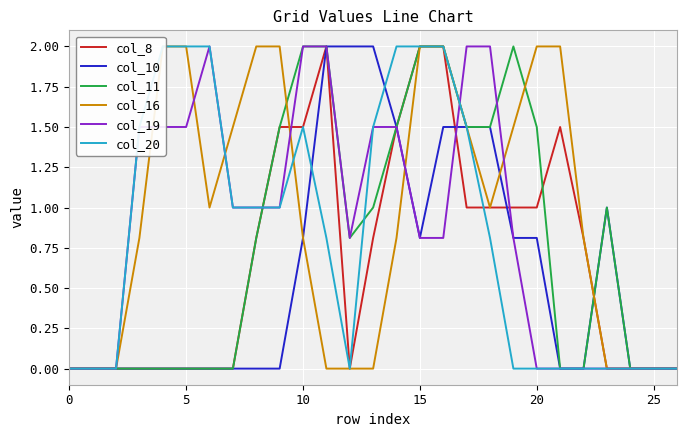

What is the label of the 16th point from the left?

15